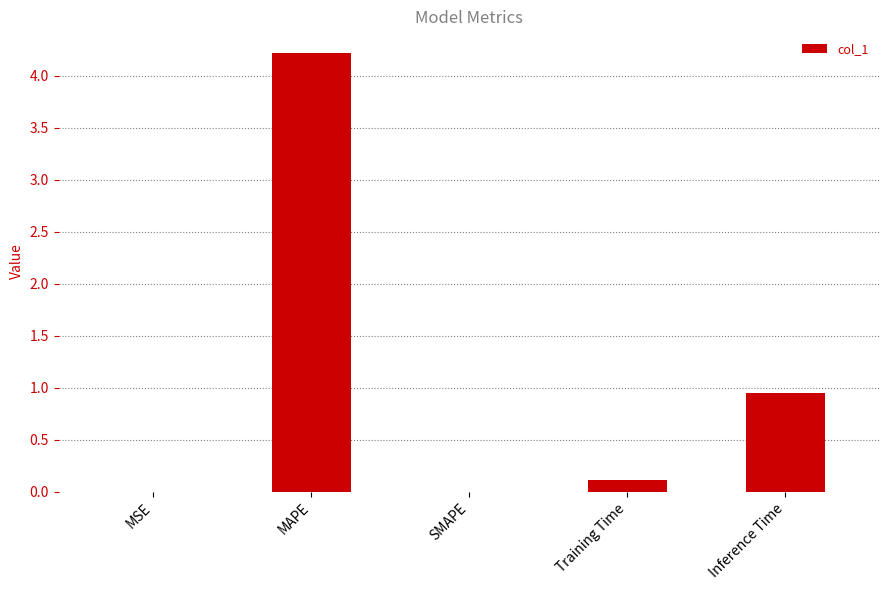

Where is the data nearest to the value 2?

Inference Time